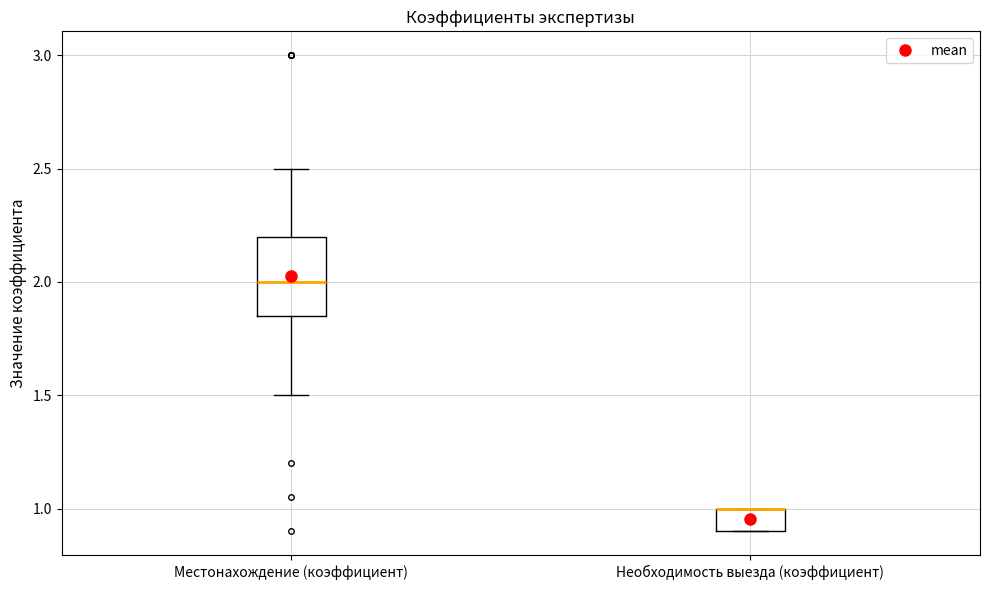

Reading left to right, read every box against the y-axis: the position of its median line, the range the box covers, and the ends of its whiskers. The values are not printed on the chart, so give them approximately, as read against the axis.

Местонахождение (коэффициент): median 2.00, box 1.85 to 2.20, whiskers 1.50 to 2.50
Необходимость выезда (коэффициент): median 1.00 (drawn on the box's upper edge), box 0.90 to 1.00, whiskers 0.90 to 1.00